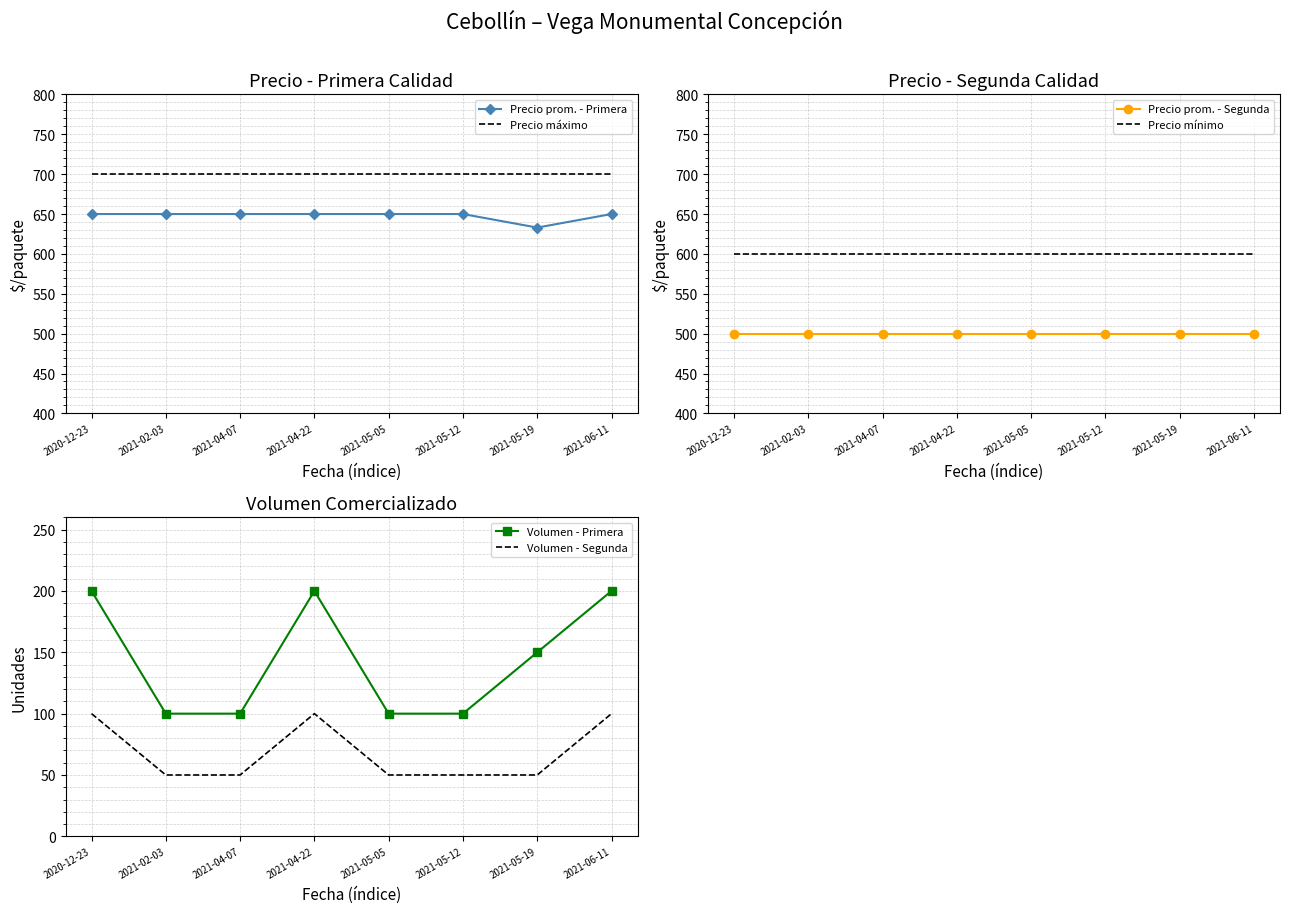

How many categories are shown in the chart?

8